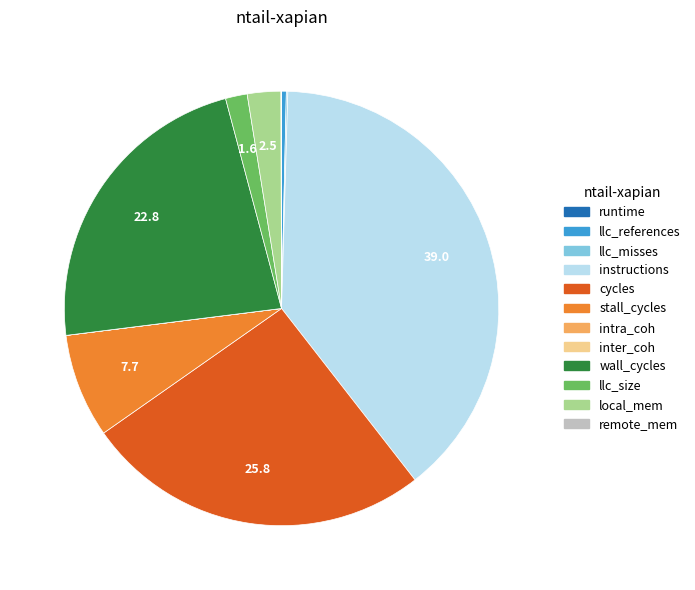

Which slice is the largest?

instructions